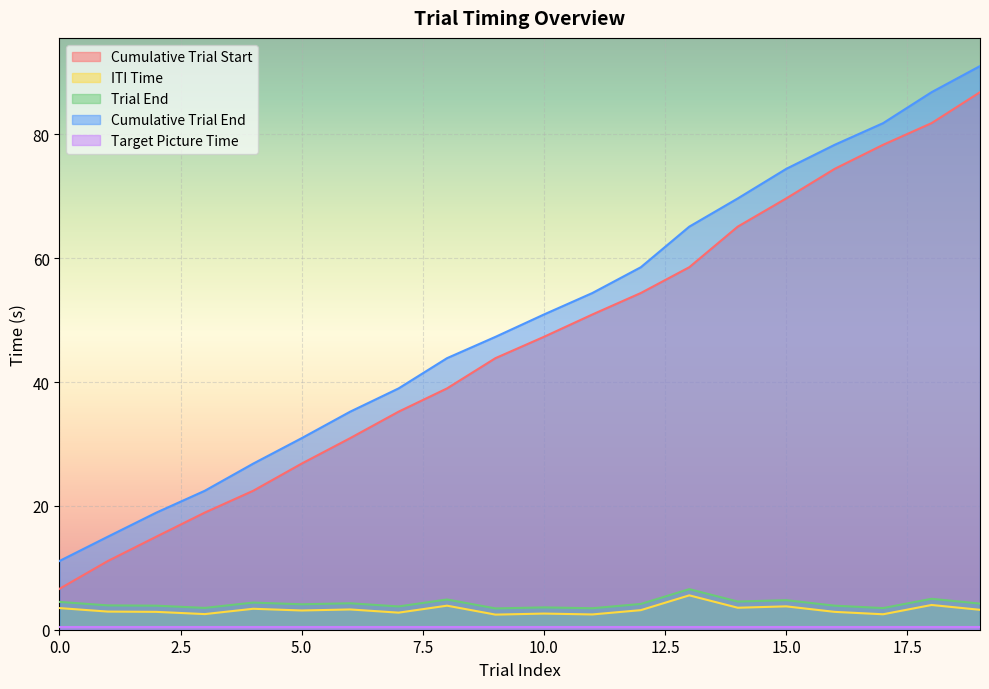

How many categories are shown in the chart?

20